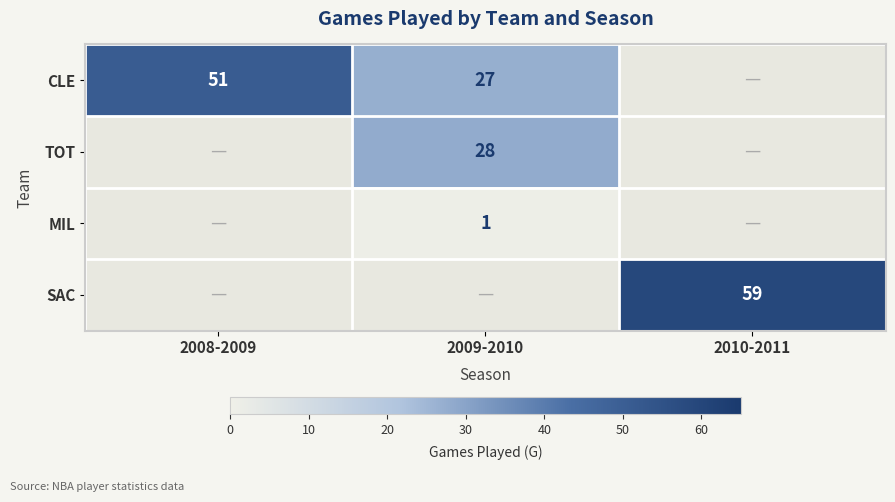

At how many categories does at least one series exceed 44?

2